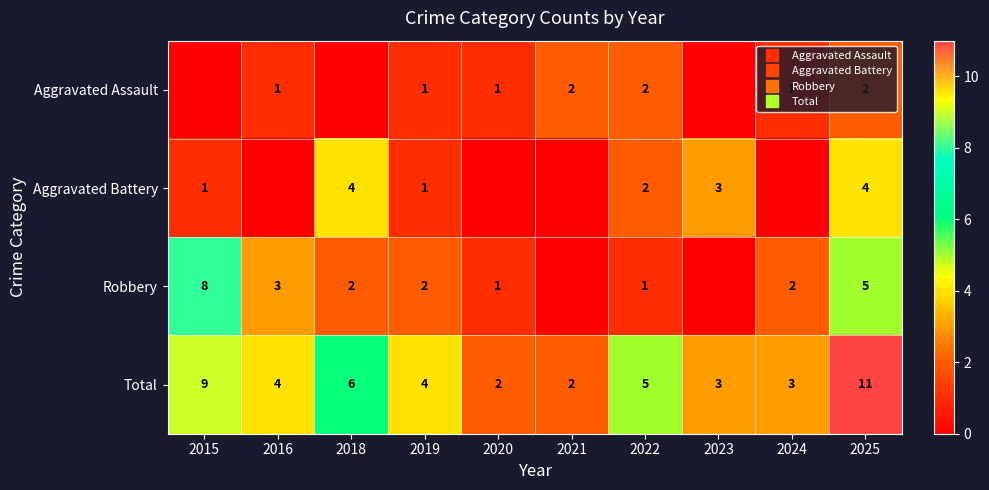

Rank the series by their maximum value, from highest to lowest.

Total, Robbery, Aggravated Battery, Aggravated Assault